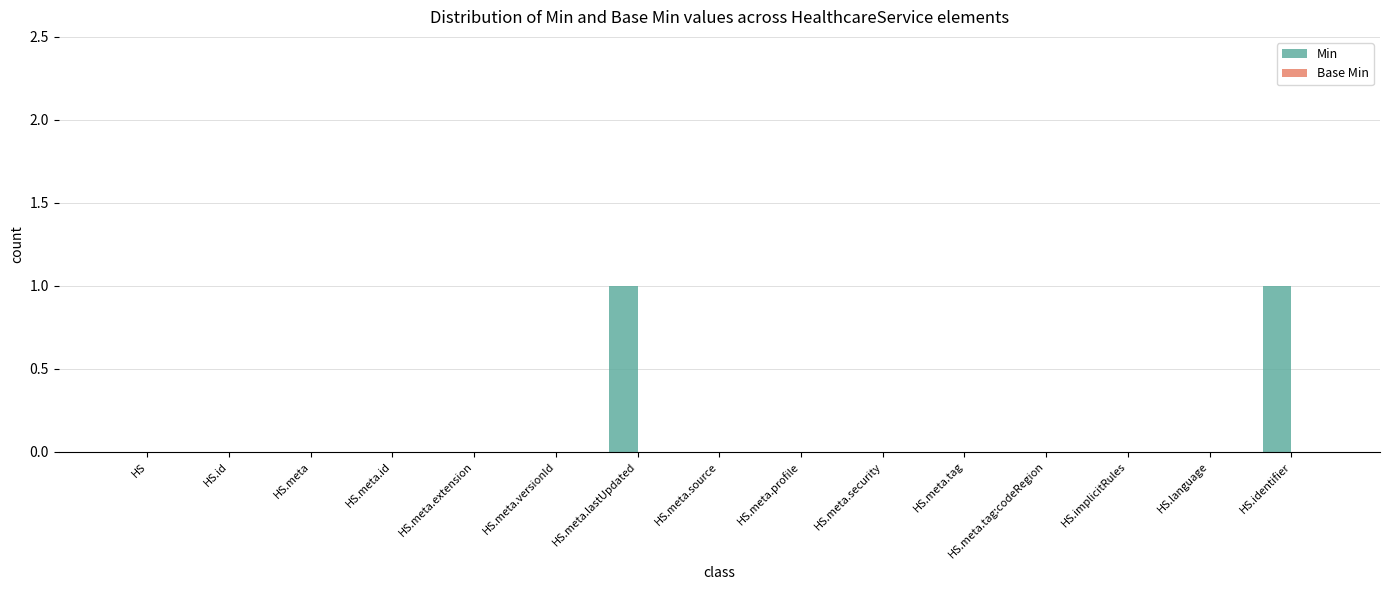

The value at HS.meta.profile is 0. True or false?

True